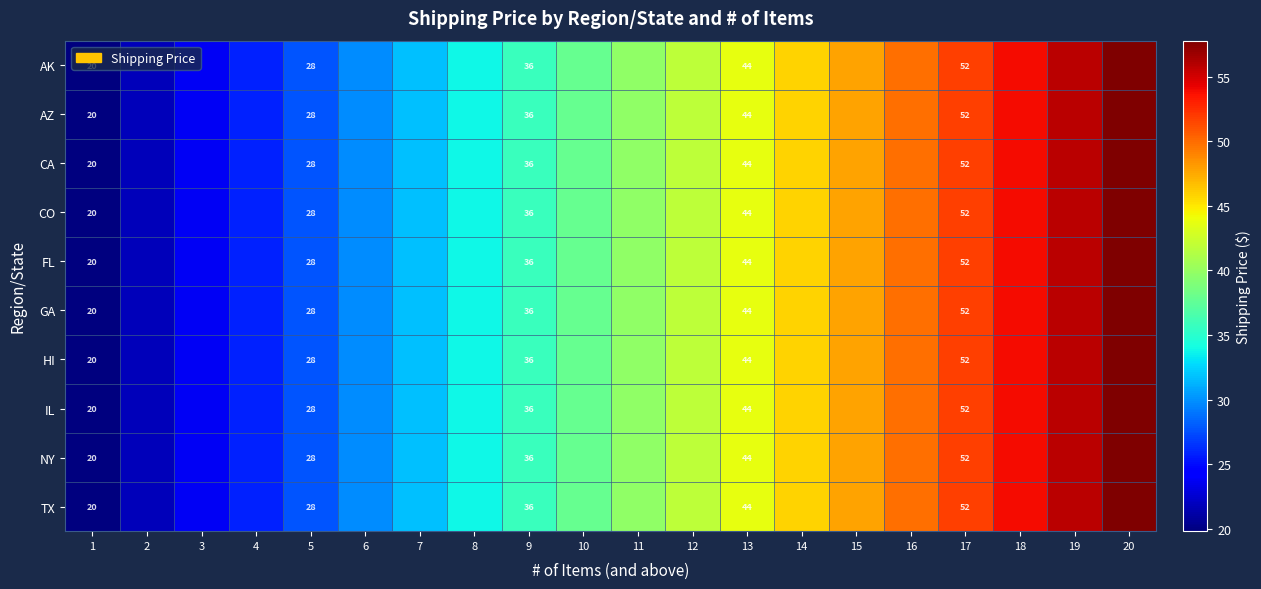

Is it true that FL equals 28.0 at 5?

True